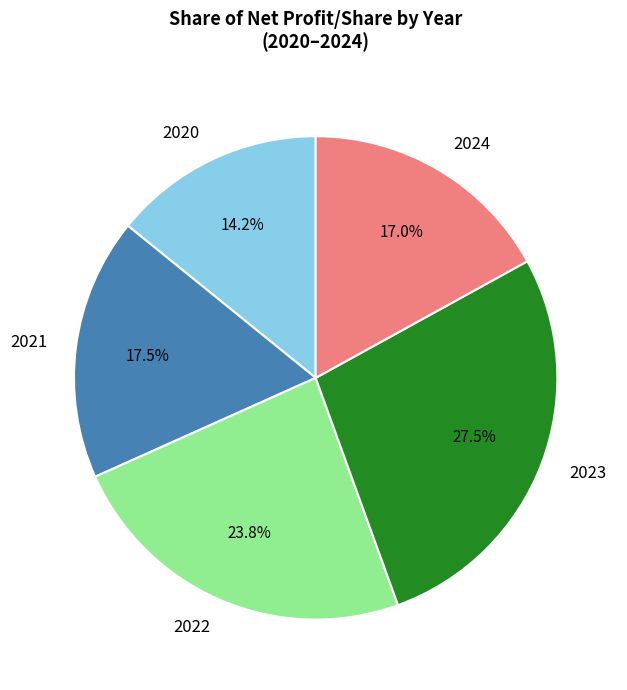

Which category has the biggest portion of the pie?

2023